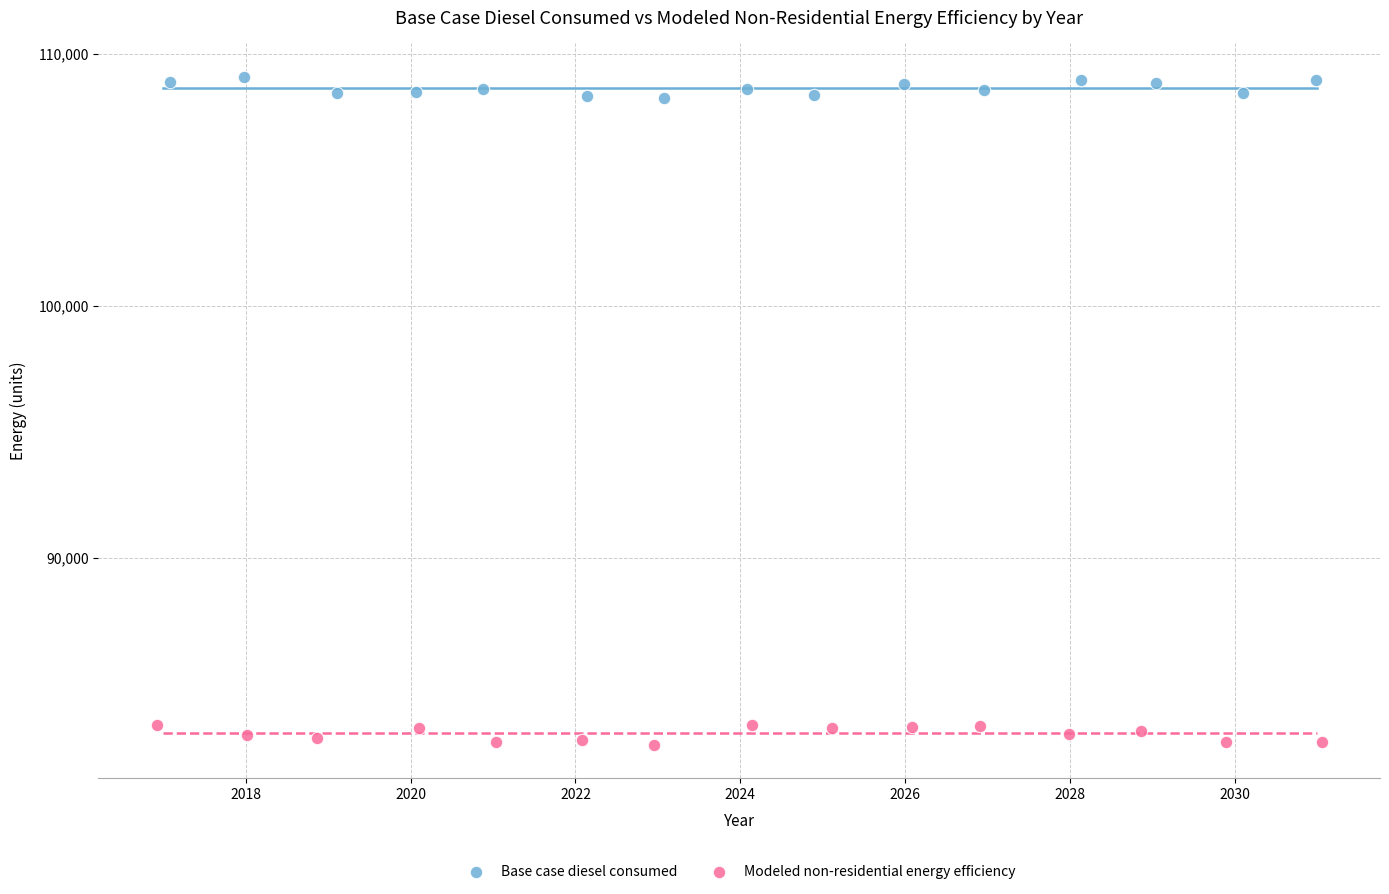

What are all the series names shown in the legend?

Base case diesel consumed, Modeled non-residential energy efficiency